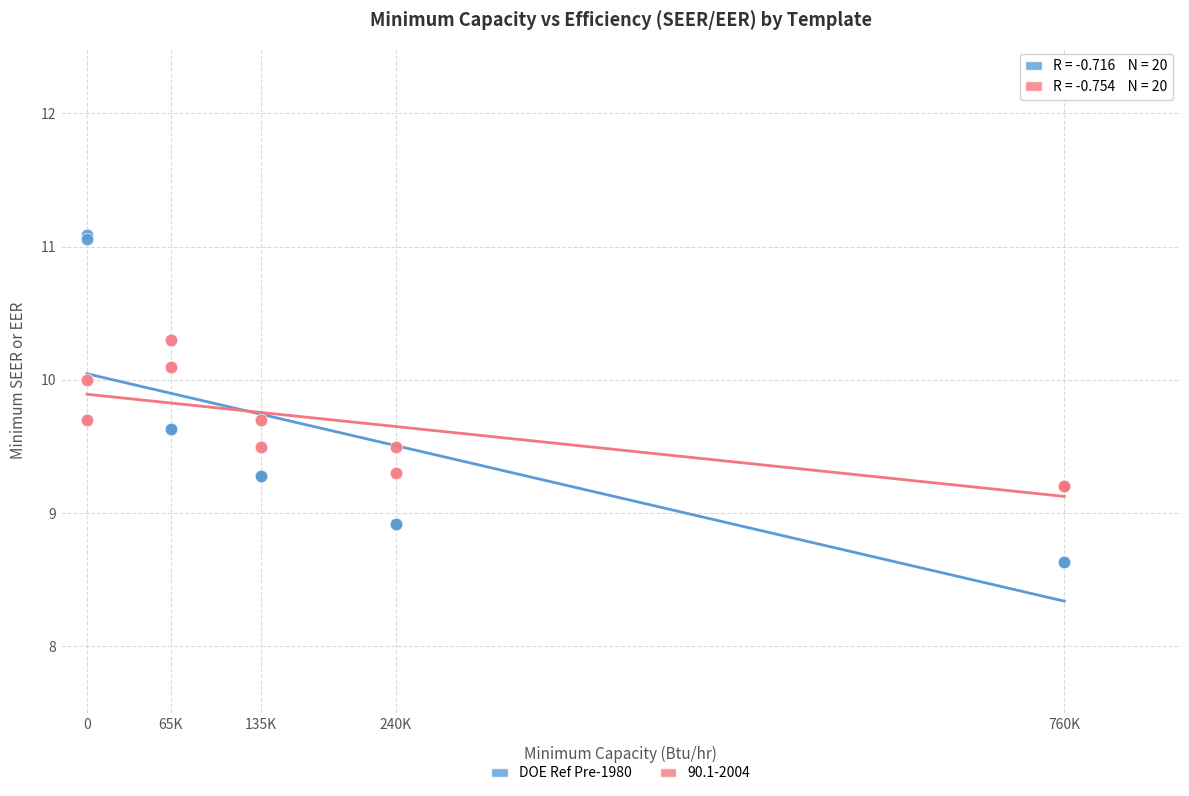

Which series has the largest Y range (max minus min)?

DOE Ref Pre-1980